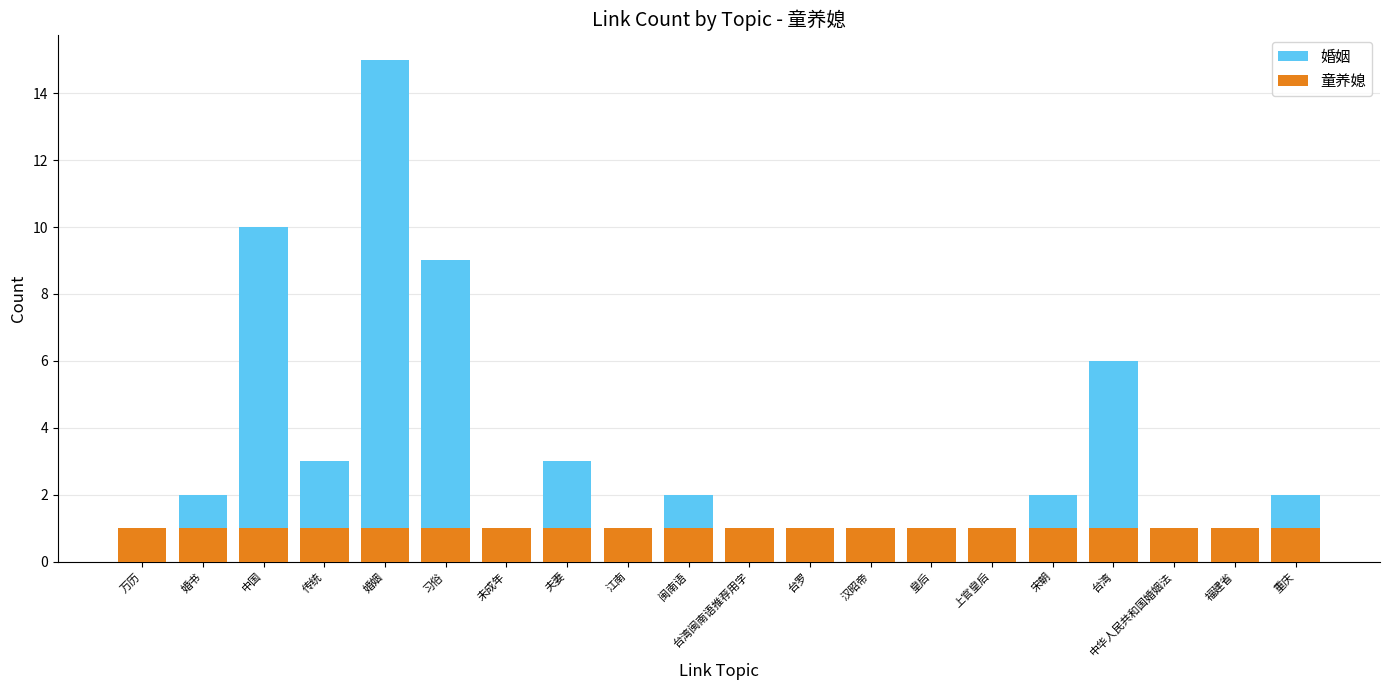

How many bars are there in each group?

2